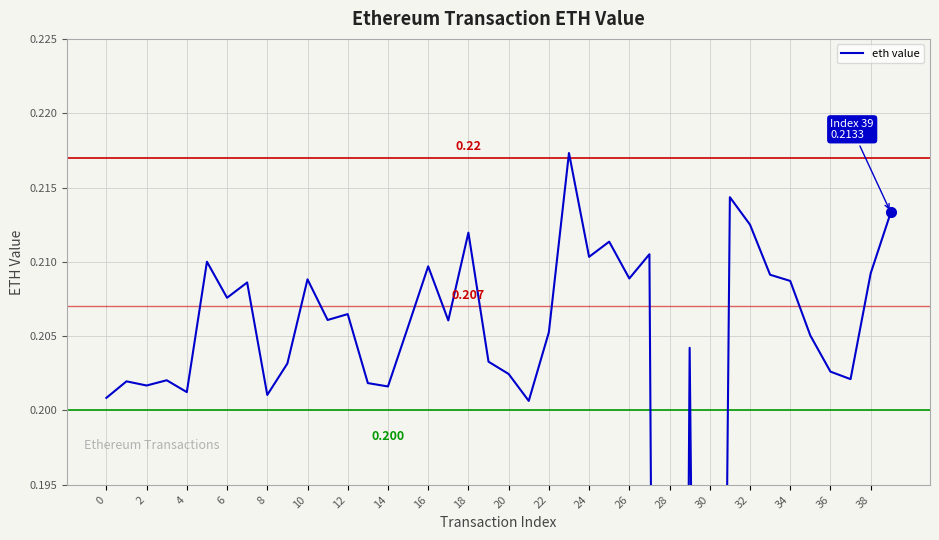

How many points are lower than both their immediate neighbors (excluding endpoints)?

13